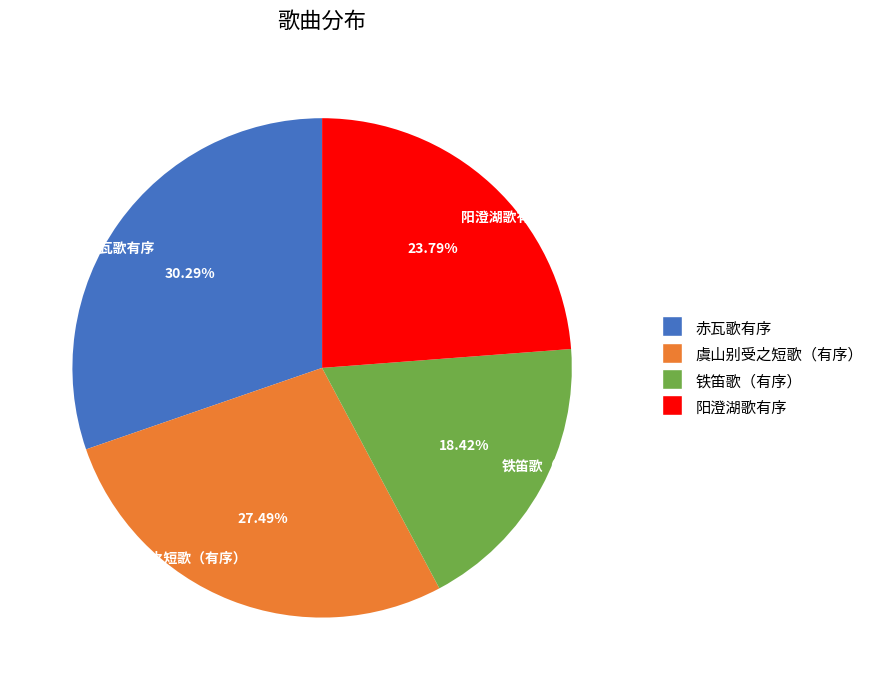

Between 赤瓦歌有序 and 铁笛歌（有序）, which is larger?

赤瓦歌有序